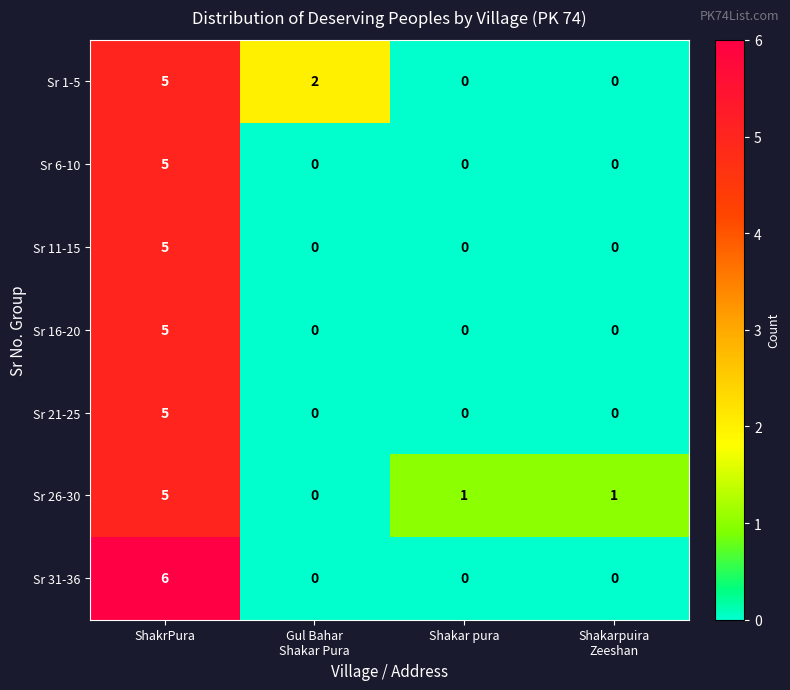

What is the sum of all Sr 16-20 values?

5